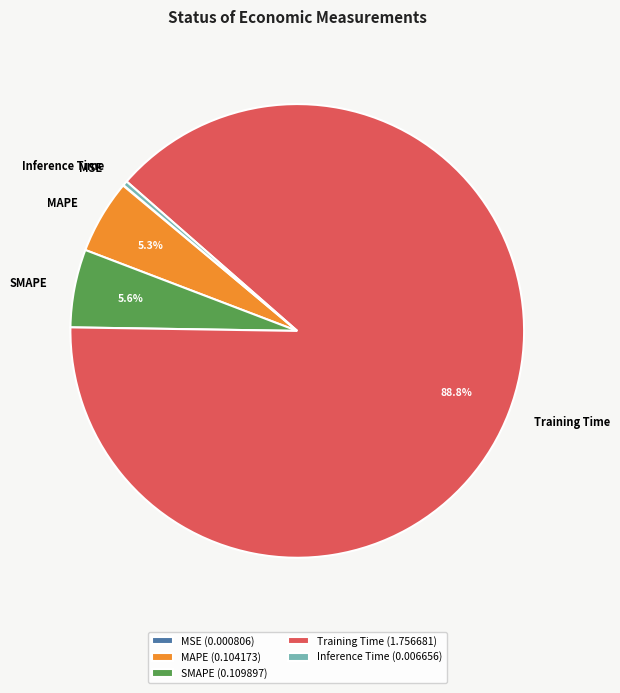

Is Inference Time the majority of the pie?

No